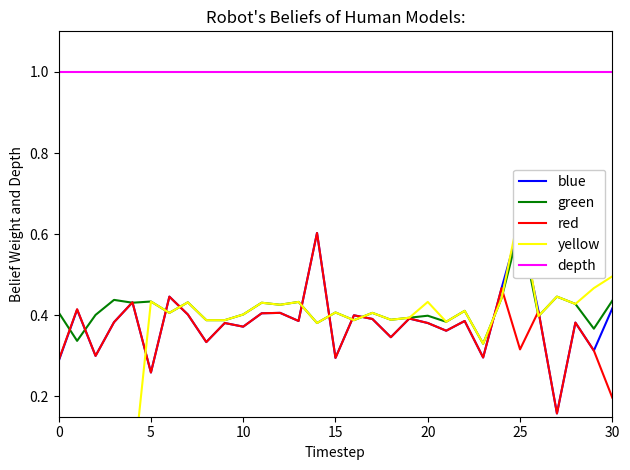

The value of blue at 8 is 0.5. True or false?

False